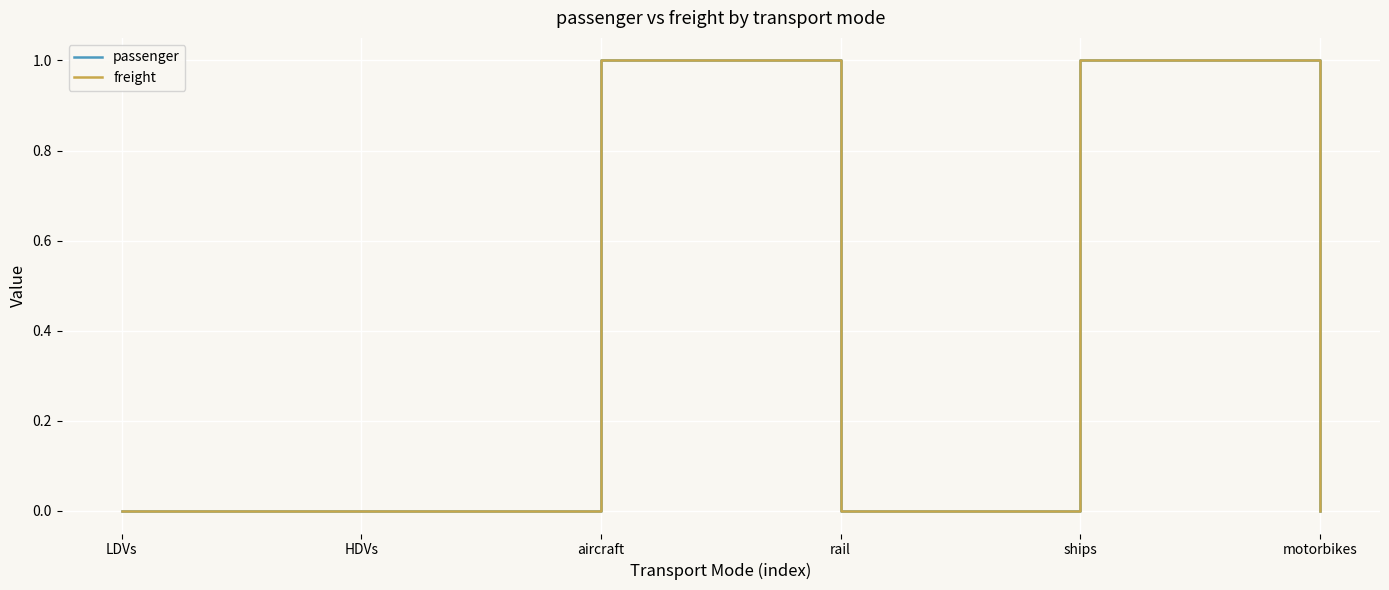

At which category does the chart reach its peak across all series?

aircraft